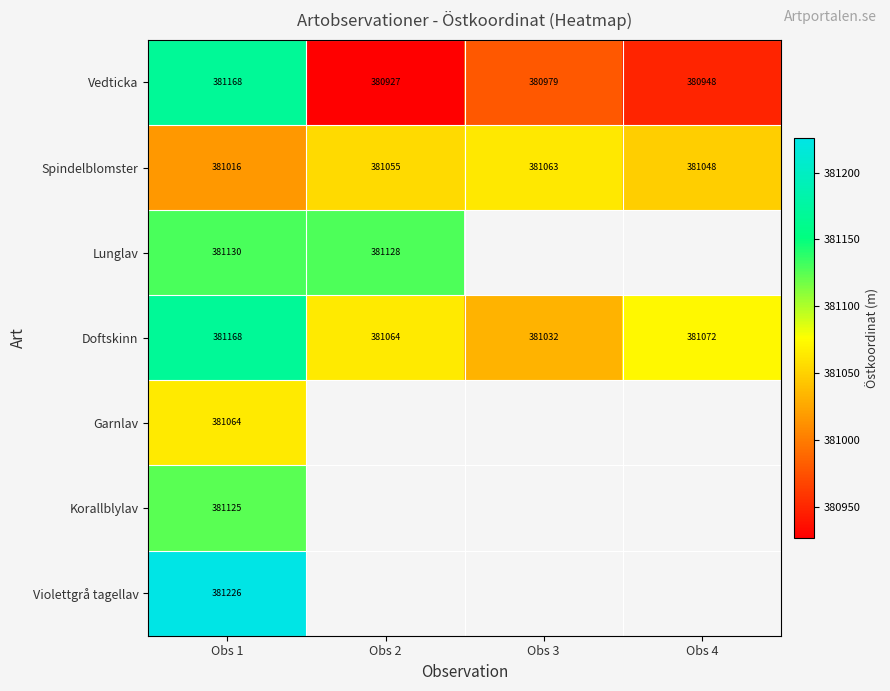

At which label does Doftskinn reach its minimum?

Obs 3